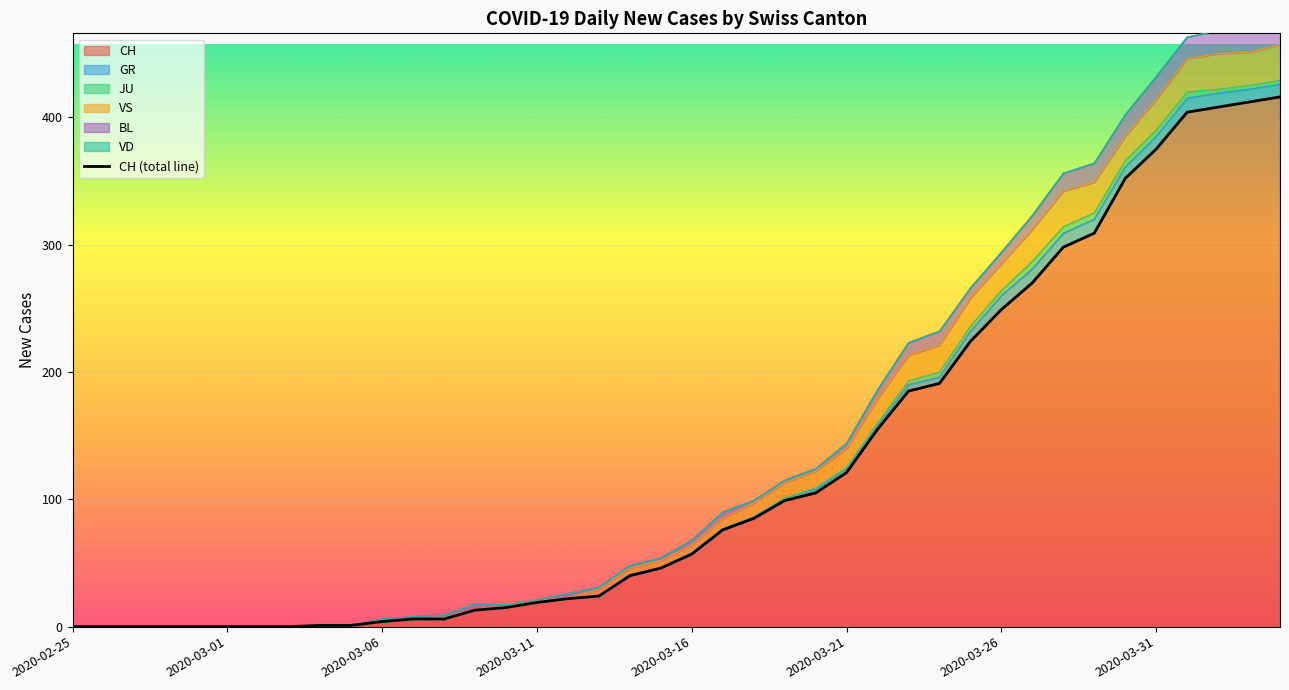

After their last crossing, which series has the higher values: BL or GR?

BL